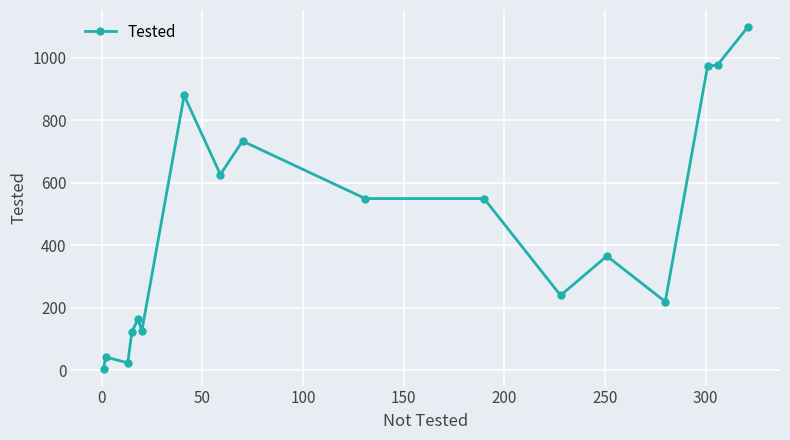

Reading left to right, extract all data points from this chart.

5	42	23	121	163	126	879	626	733	549	549	239	365	219	972	977	1098